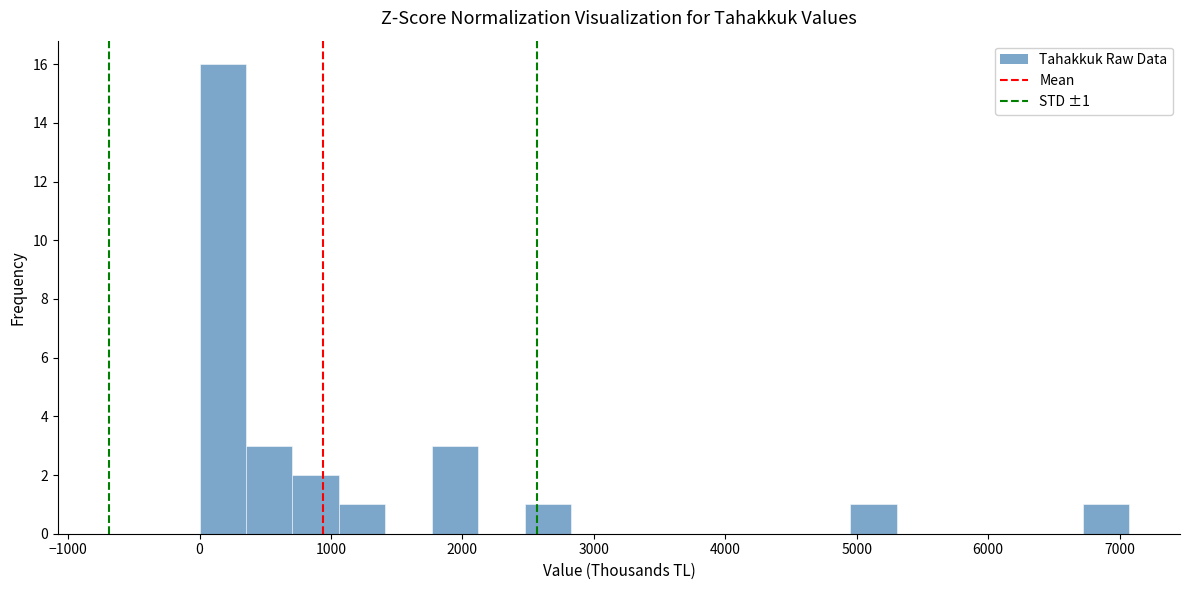

Read against the x-axis, roughly where is the centre of the tallest bar?

200